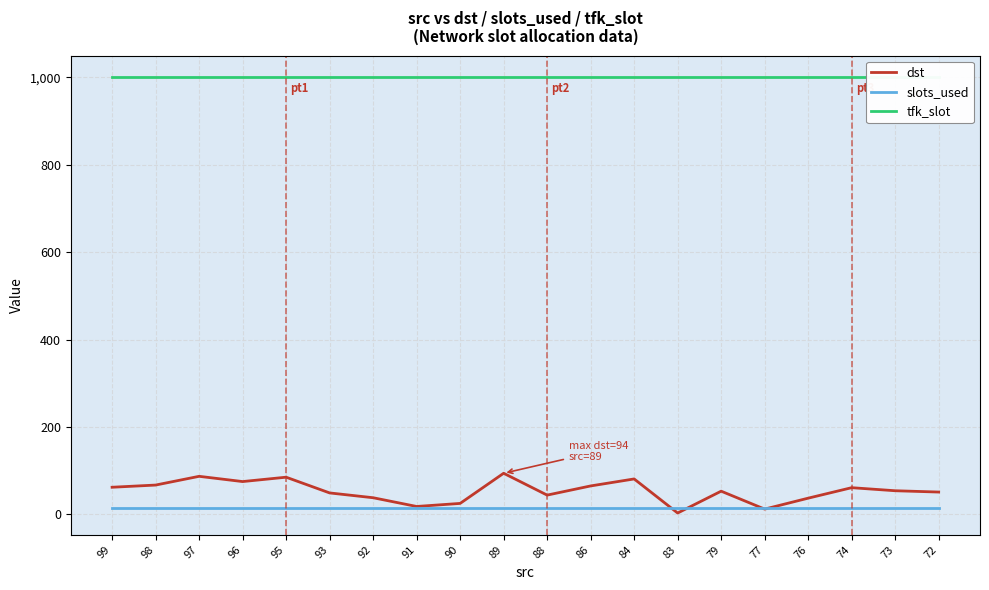

How many series are shown in this chart?

3